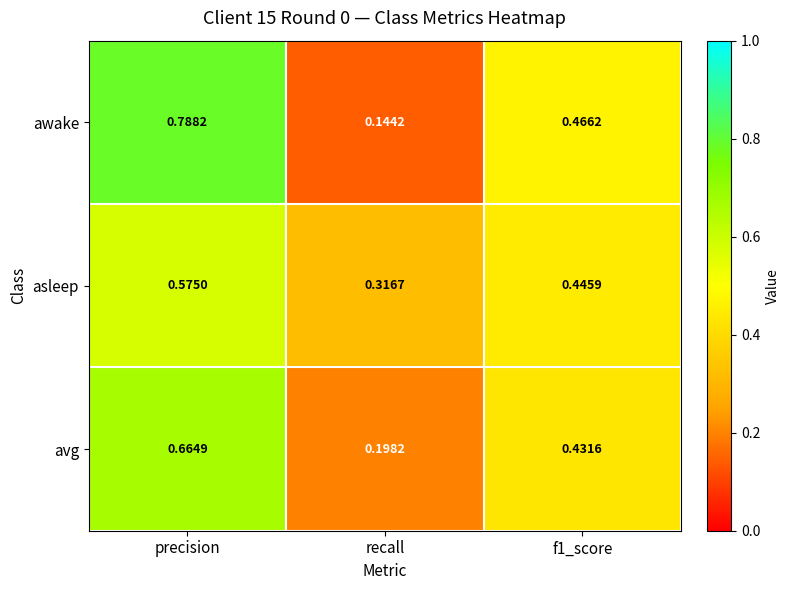

At which label is awake closest to 0?

recall